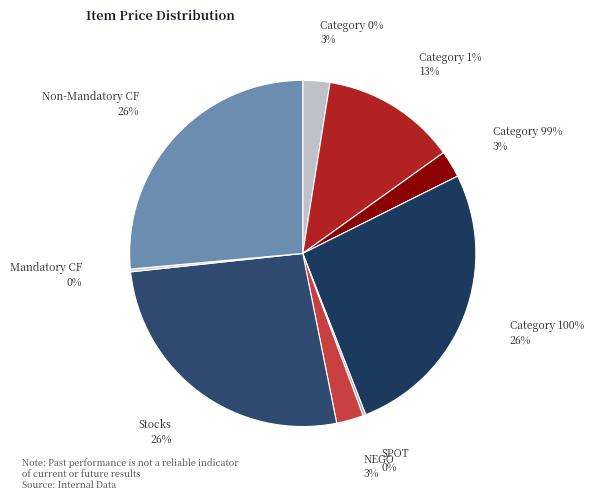

How many segments does this pie chart have?

9